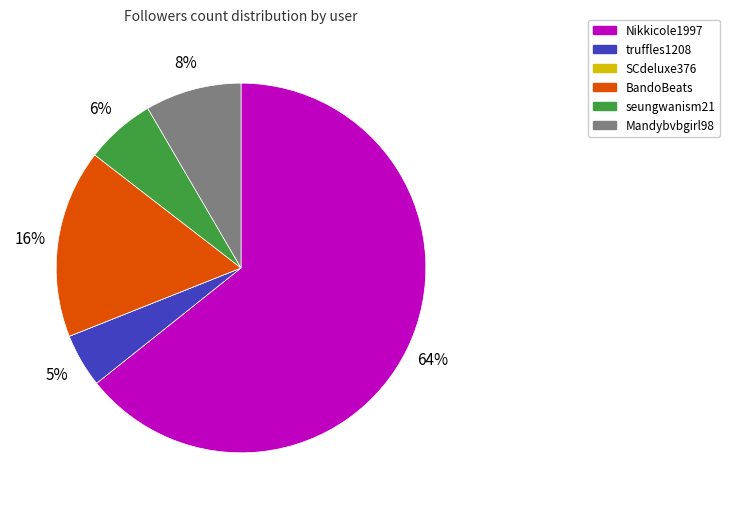

True or false: seungwanism21 accounts for 44% of the total.

False